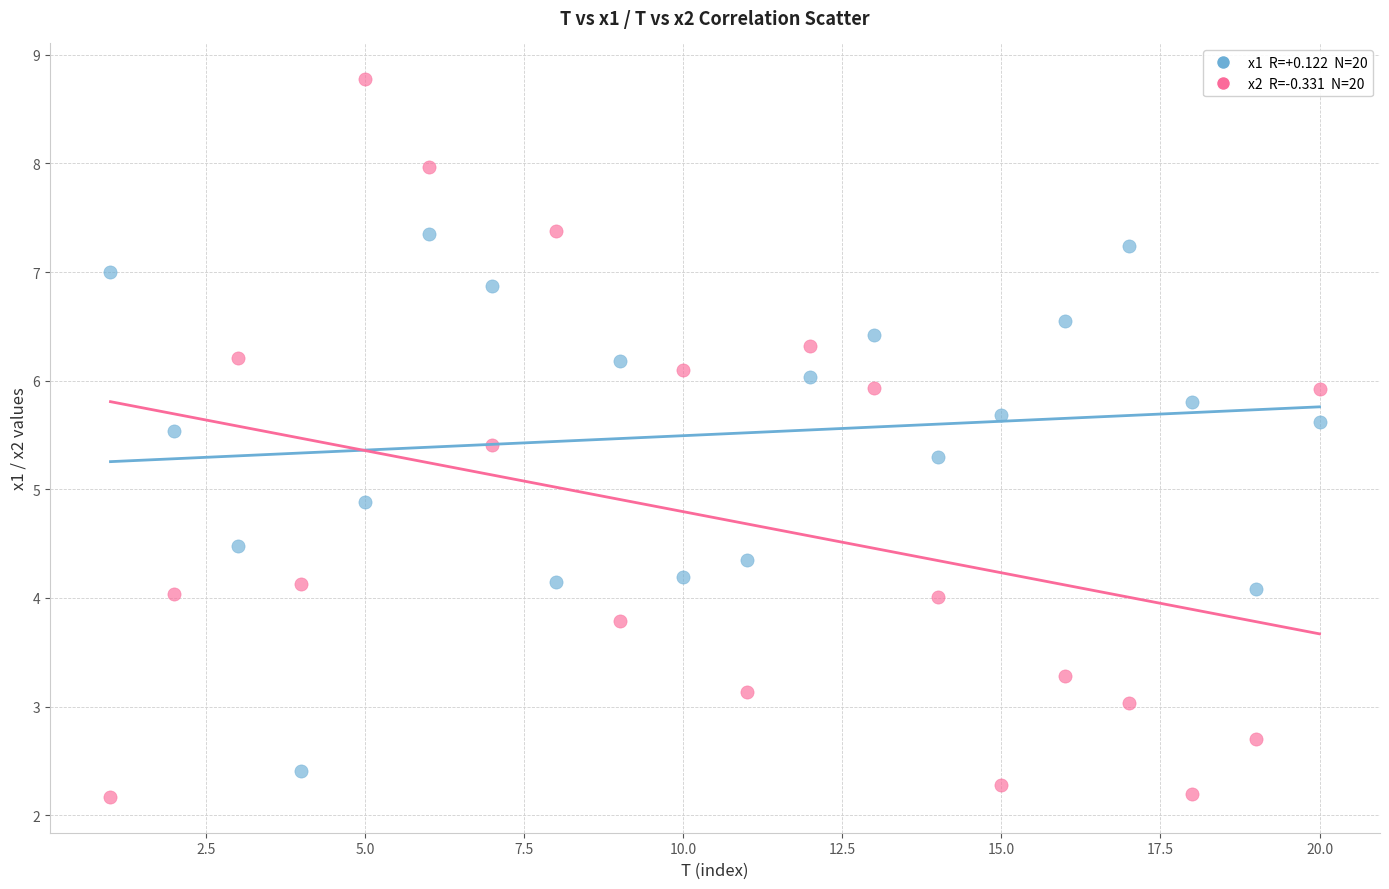

Across all data points, what is the range of X values (max minus min)?

19.0